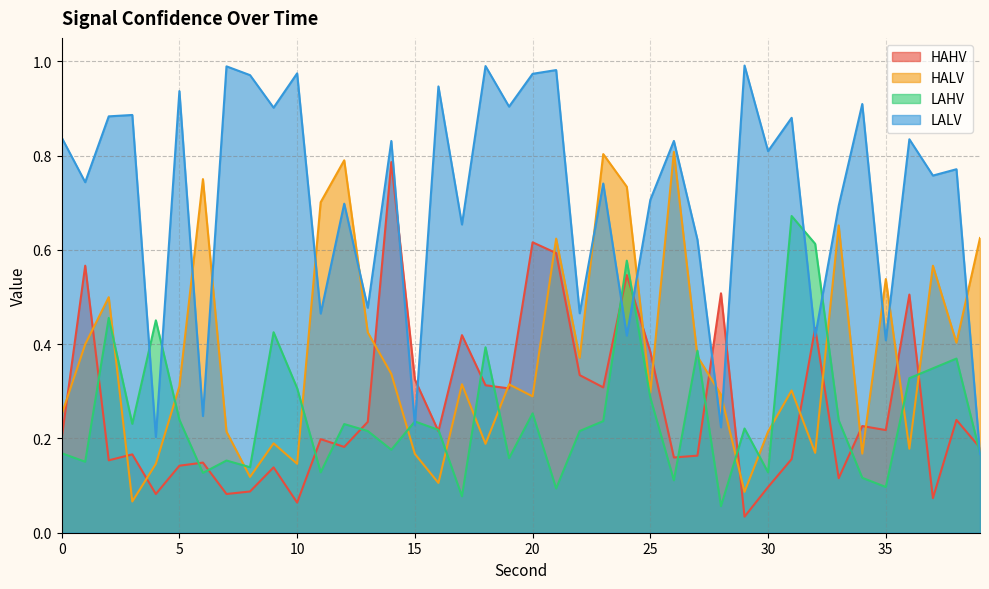

At which category is the sum across all series the highest?

21